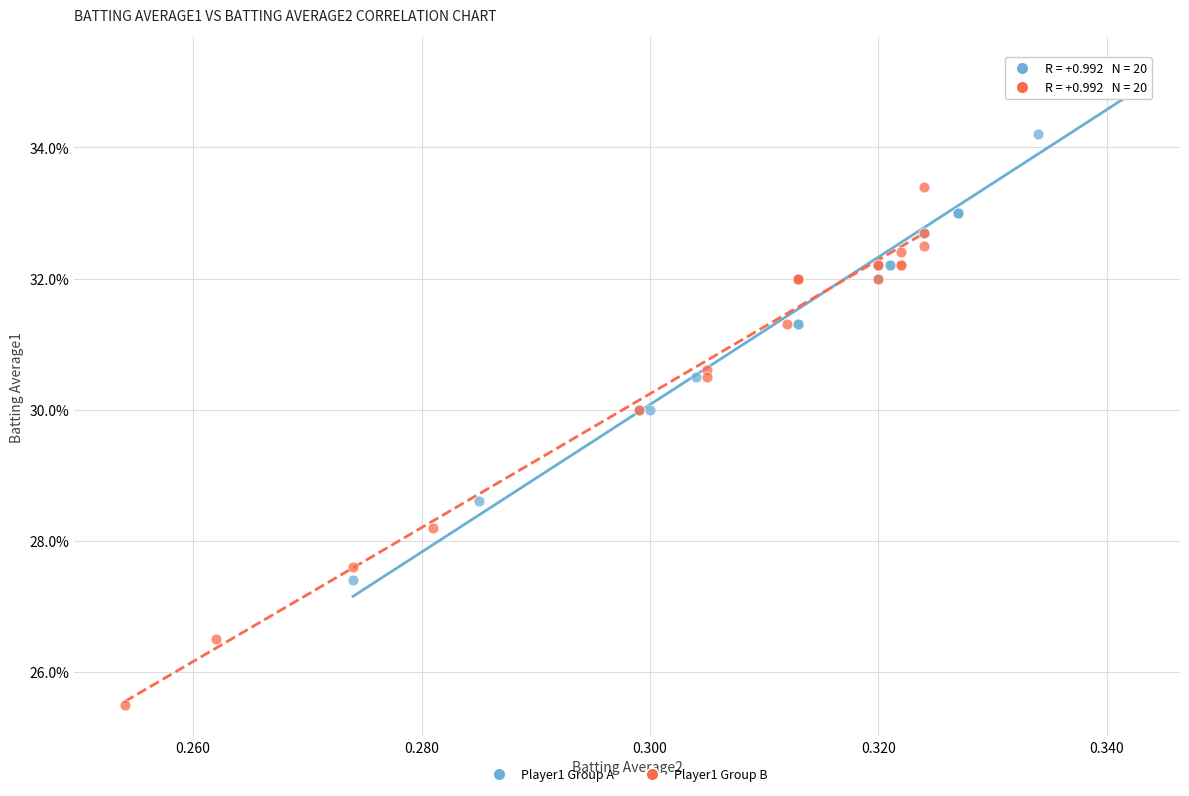

What are all the series names shown in the legend?

Player1 Group A, Player1 Group B